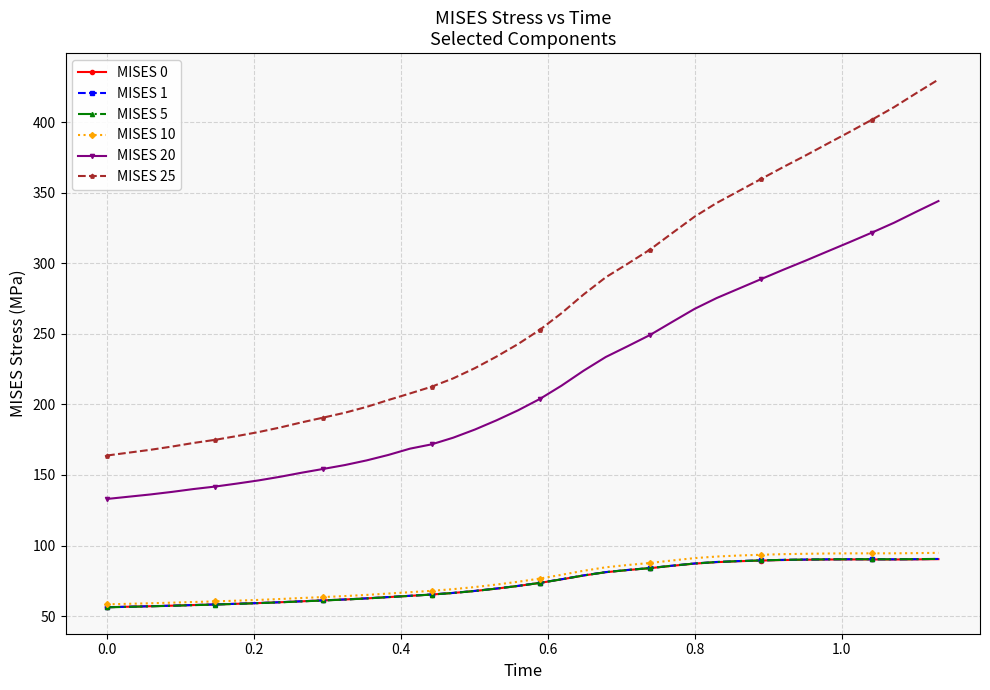

How many distinct data groups are displayed?

6